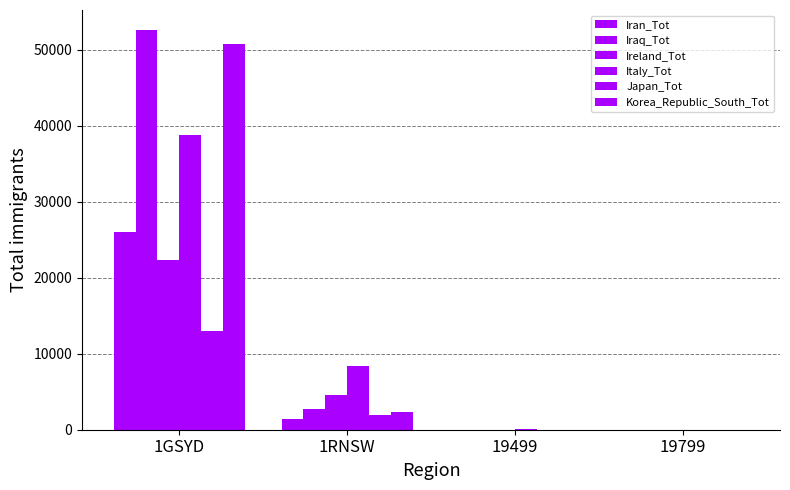

The value of Japan_Tot at 1RNSW is 3238. True or false?

False